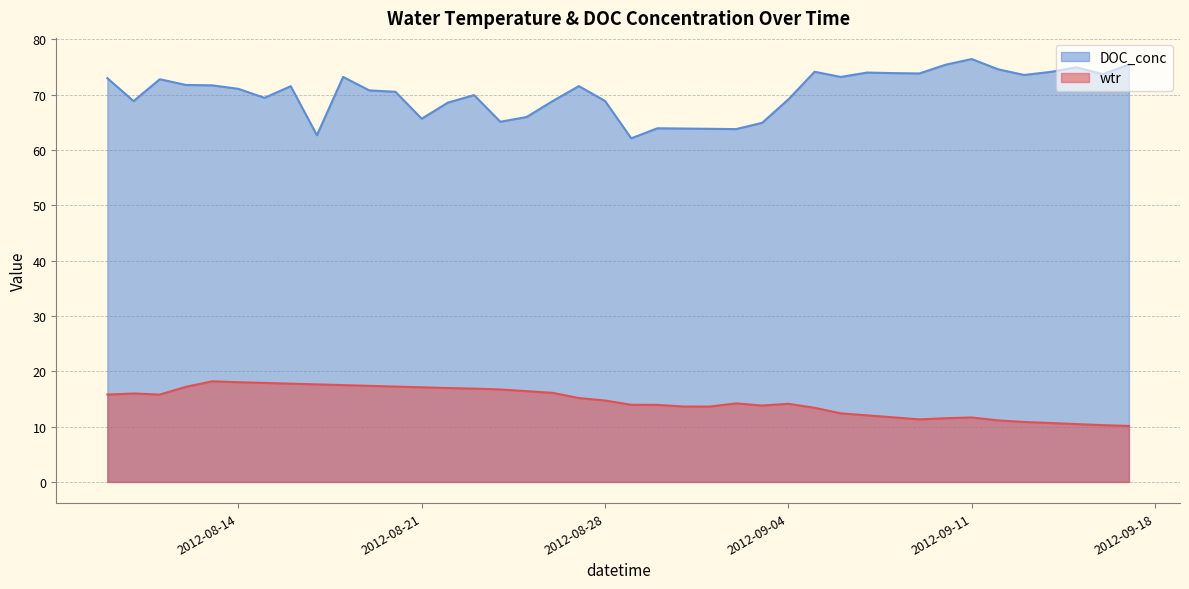

True or false: wtr and DOC_conc cross at least once.

False